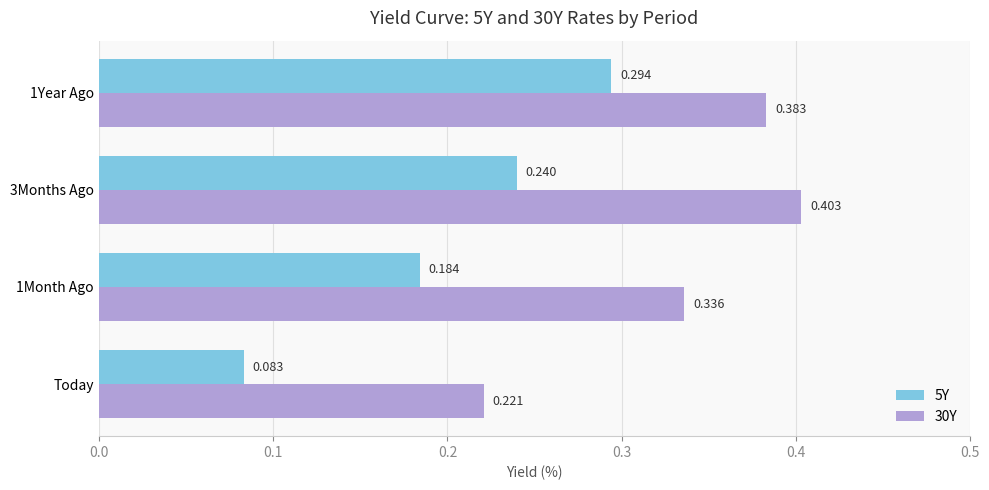

At which label is 5Y closest to 0?

Today